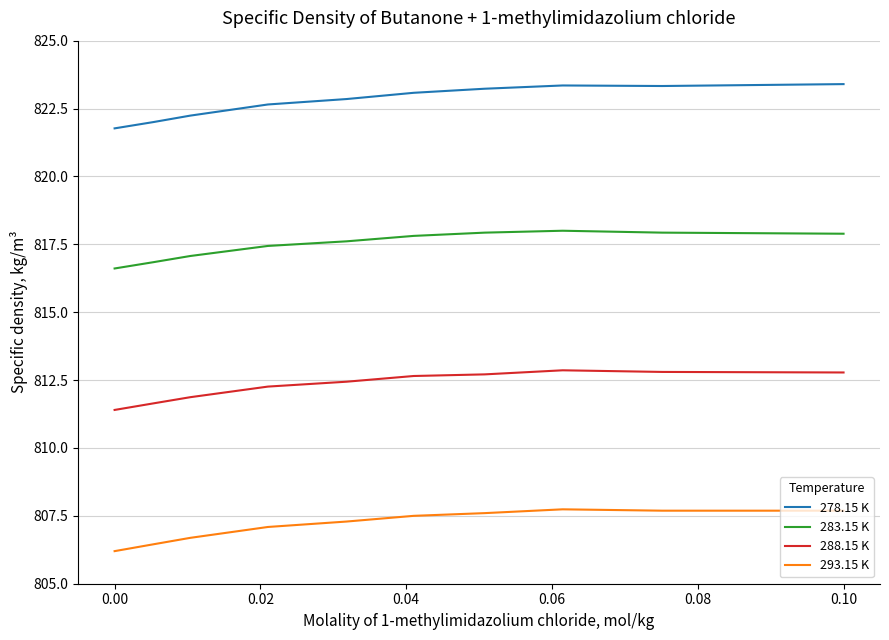

List the series in order of their overall mean, lowest first.

293.15 K, 288.15 K, 283.15 K, 278.15 K